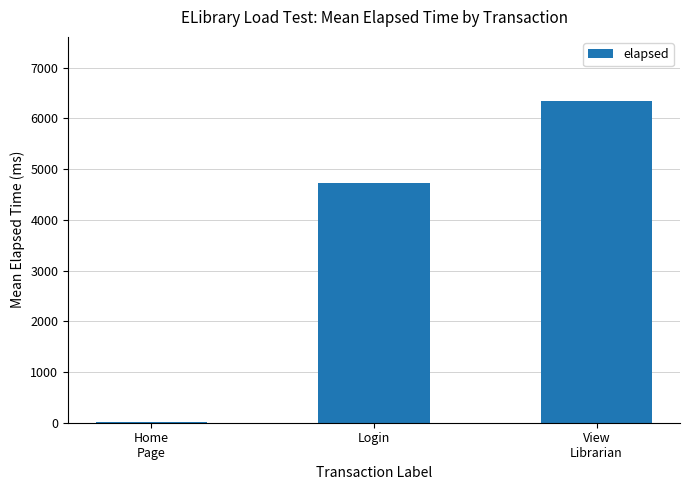

Approximately how many times larger is the value at View
Librarian compared to Login?

1.3